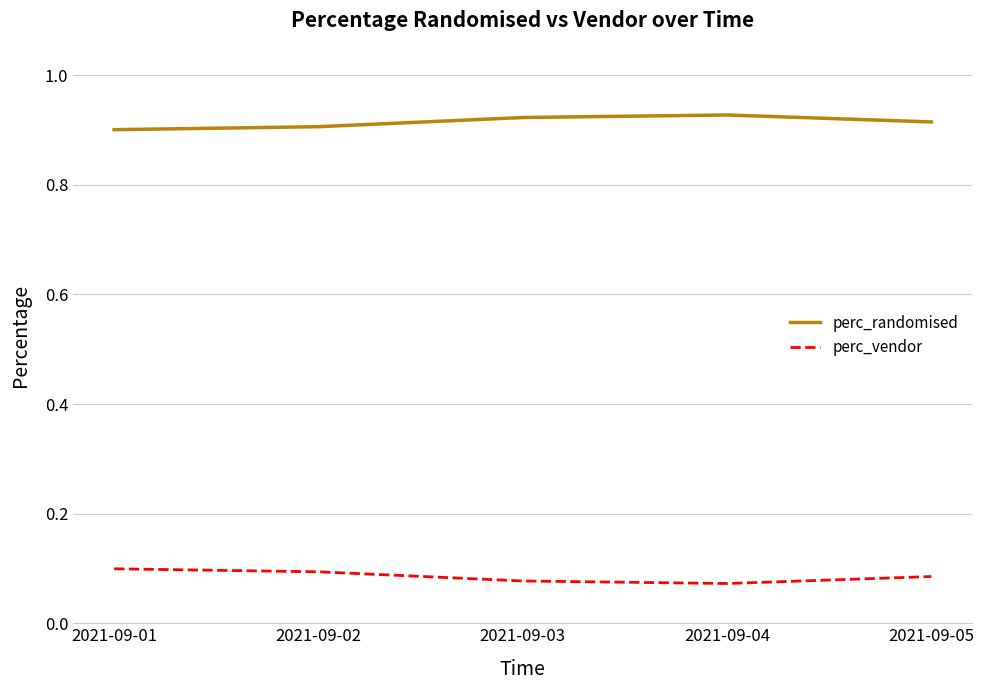

Rank the series by their maximum value, from lowest to highest.

perc_vendor, perc_randomised